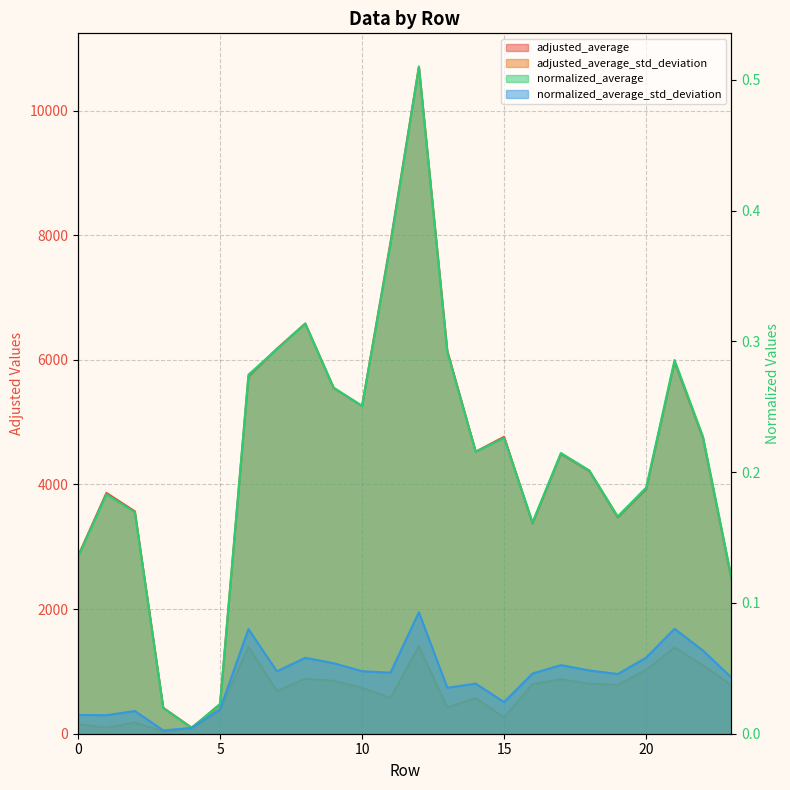

True or false: adjusted_average has a value of 5546.9 at 9.

True